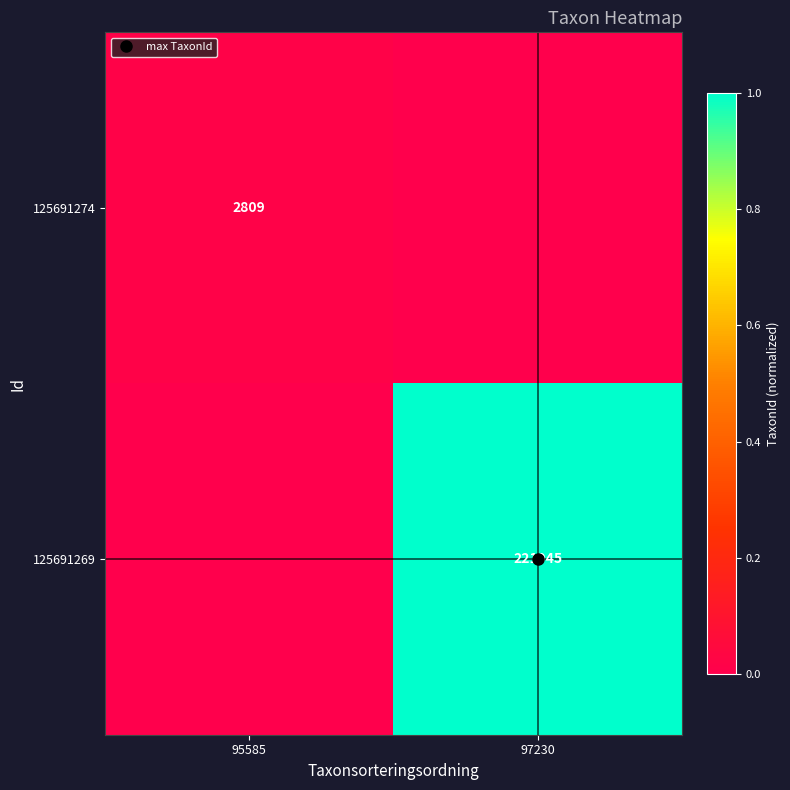

Is the value of 125691274 at 95585 greater than the value of 125691269 at 97230?

No